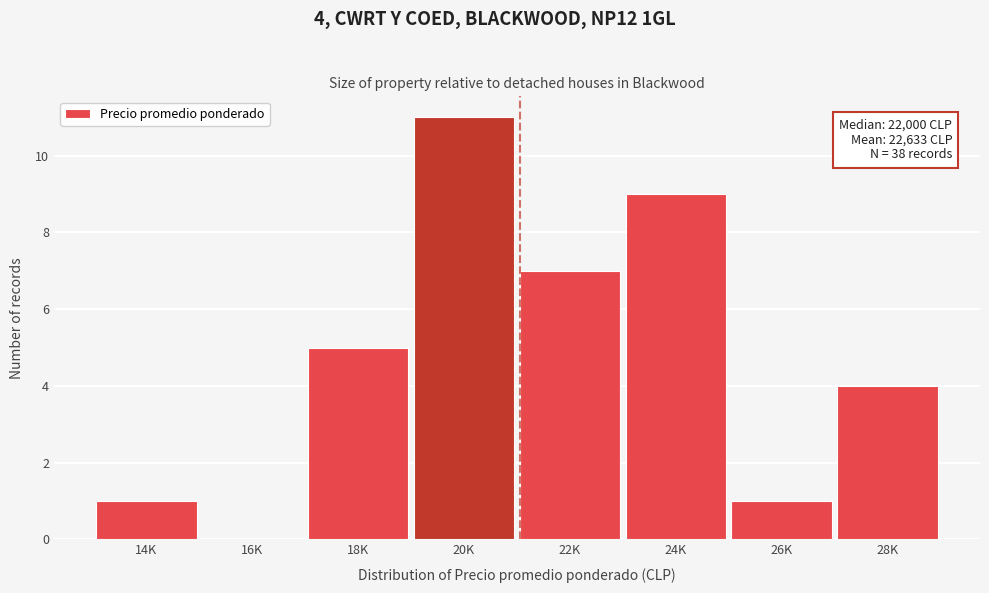

Reading left to right, list all the values displayed in this chart.

14K=1	16K=0	18K=5	20K=11	22K=7	24K=9	26K=1	28K=4